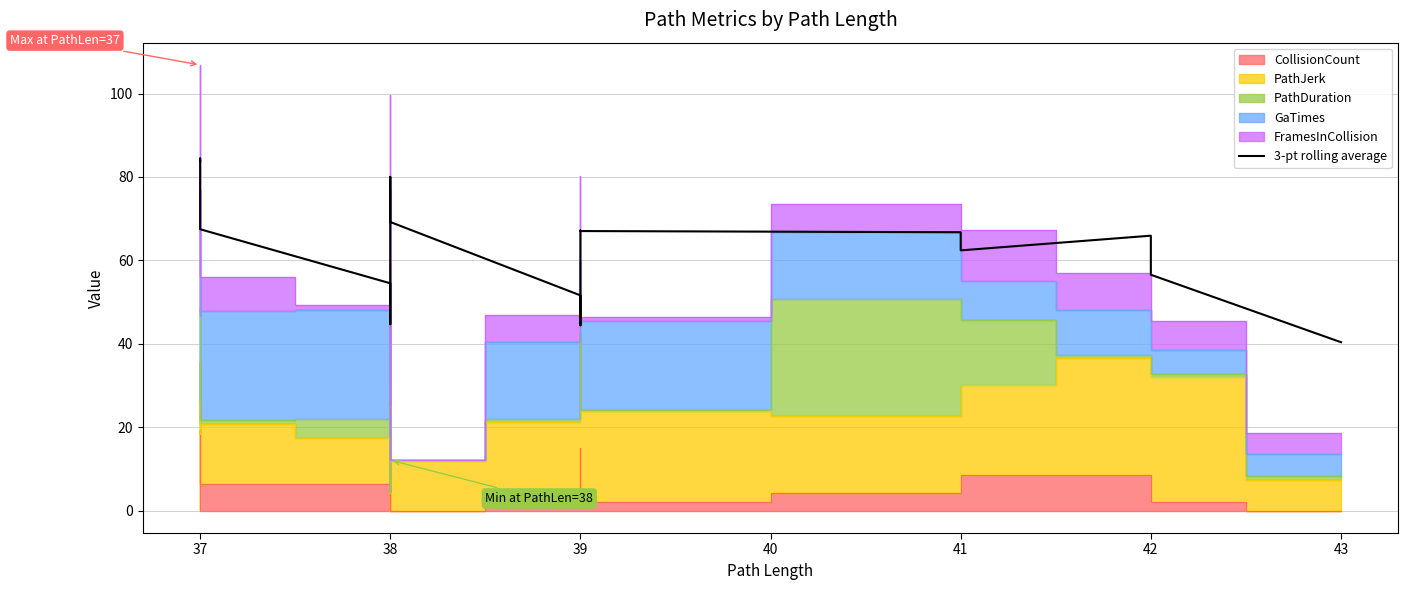

What is the difference between the maximum and minimum values?

44.0